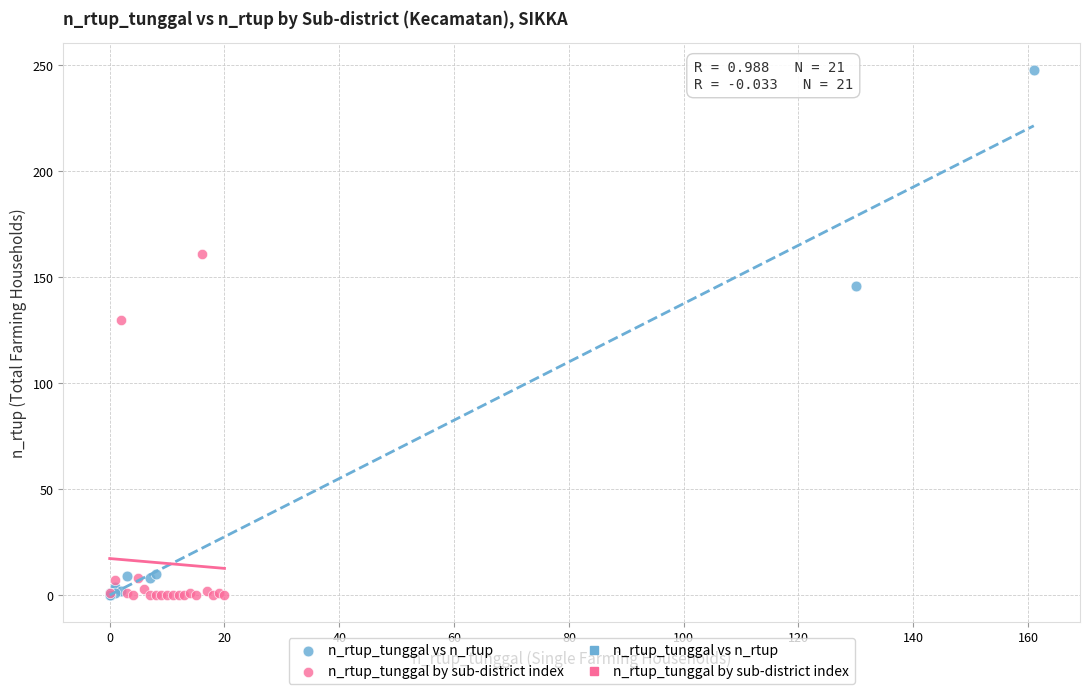

Which series reaches the maximum Y coordinate?

n_rtup_tunggal vs n_rtup